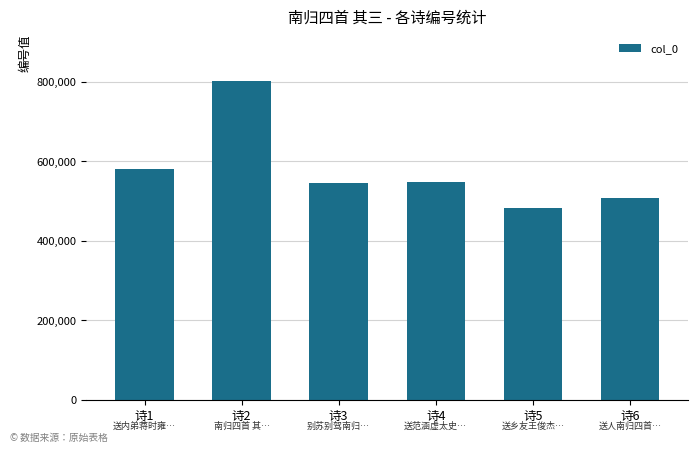

How many bars are there in total?

6